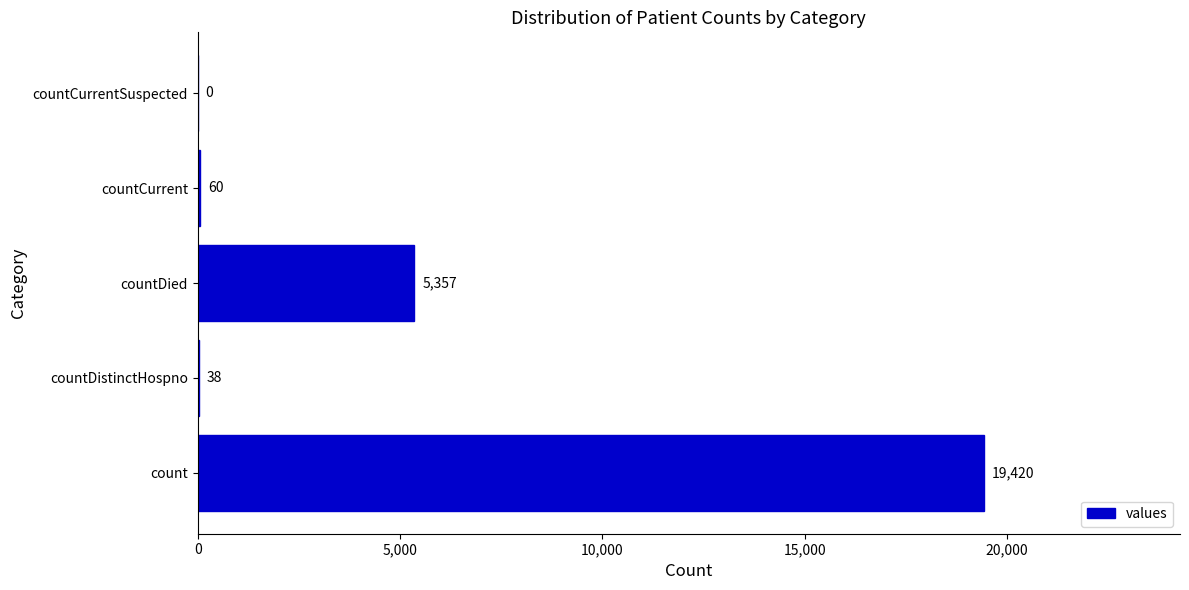

What is the sum of the values at countDistinctHospno and count?

19458